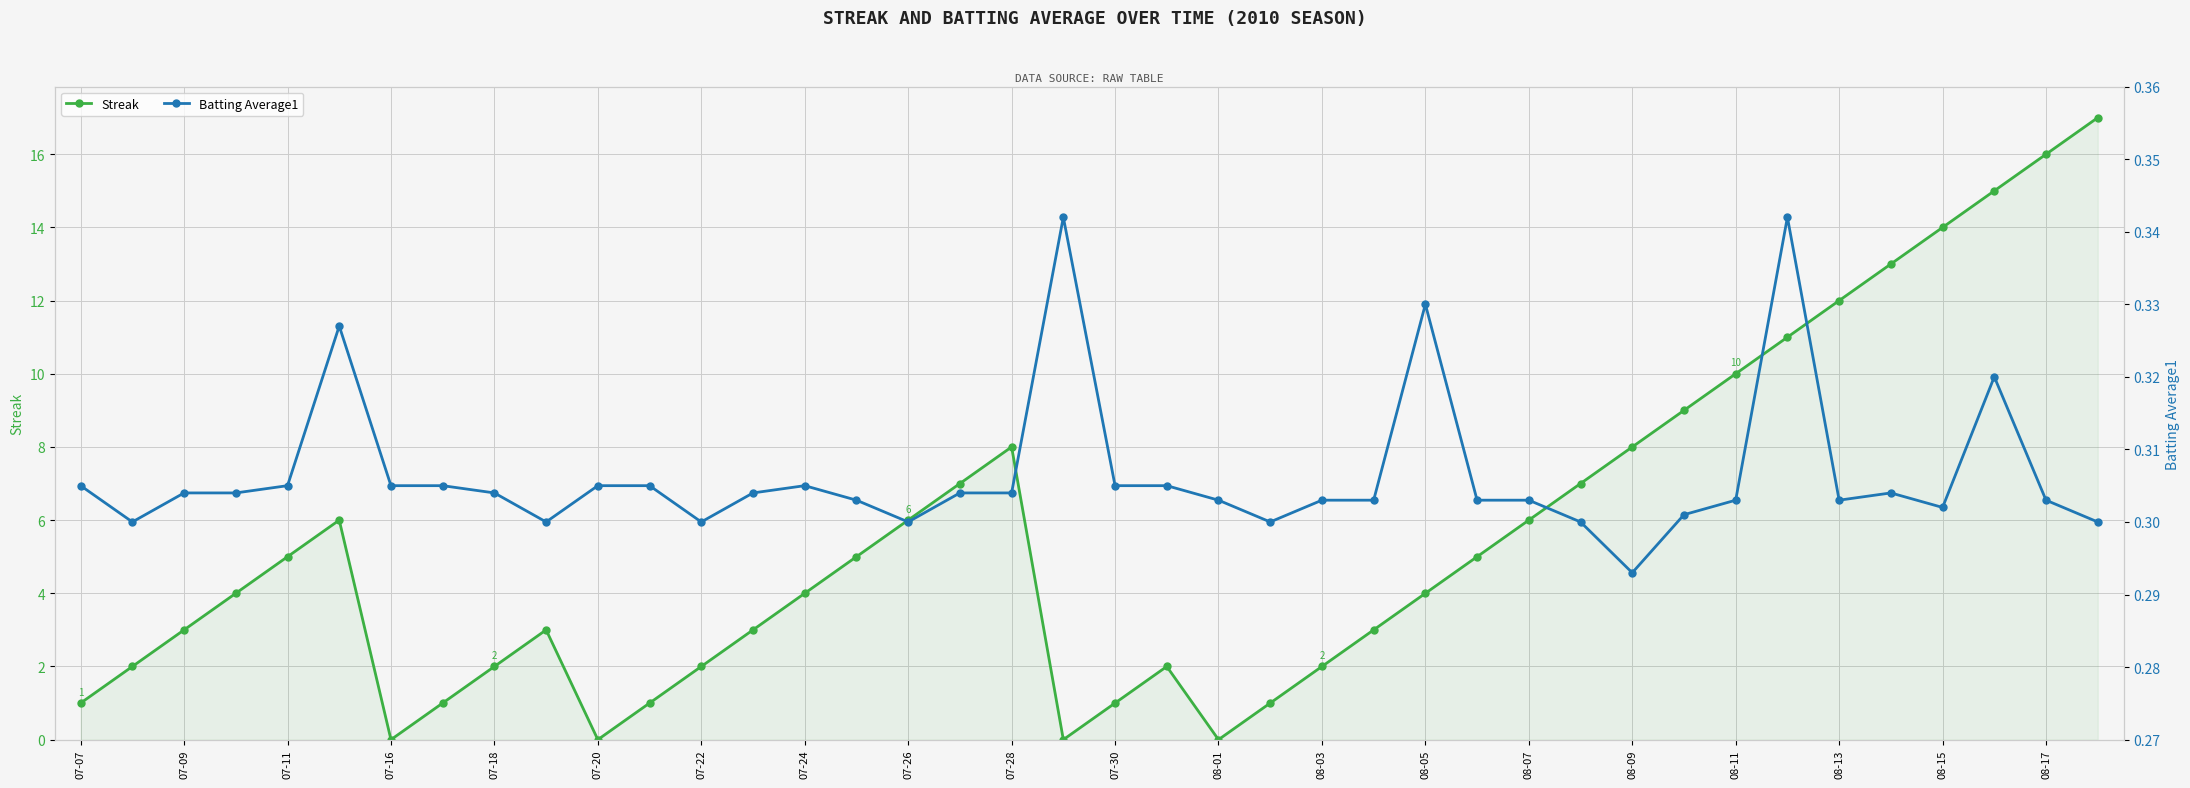

What is the lowest value of the Batting Average1 series?

0.3